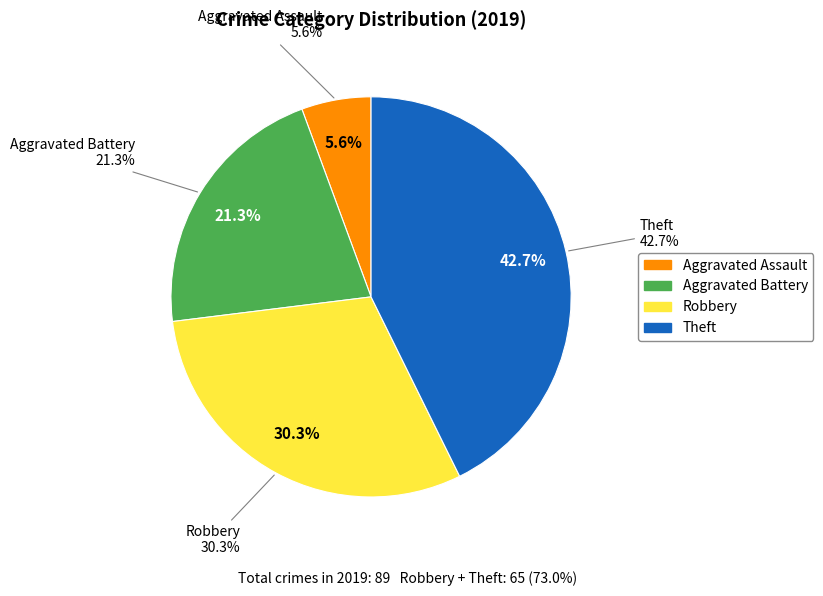

True or false: Aggravated Assault accounts for 1% of the total.

False